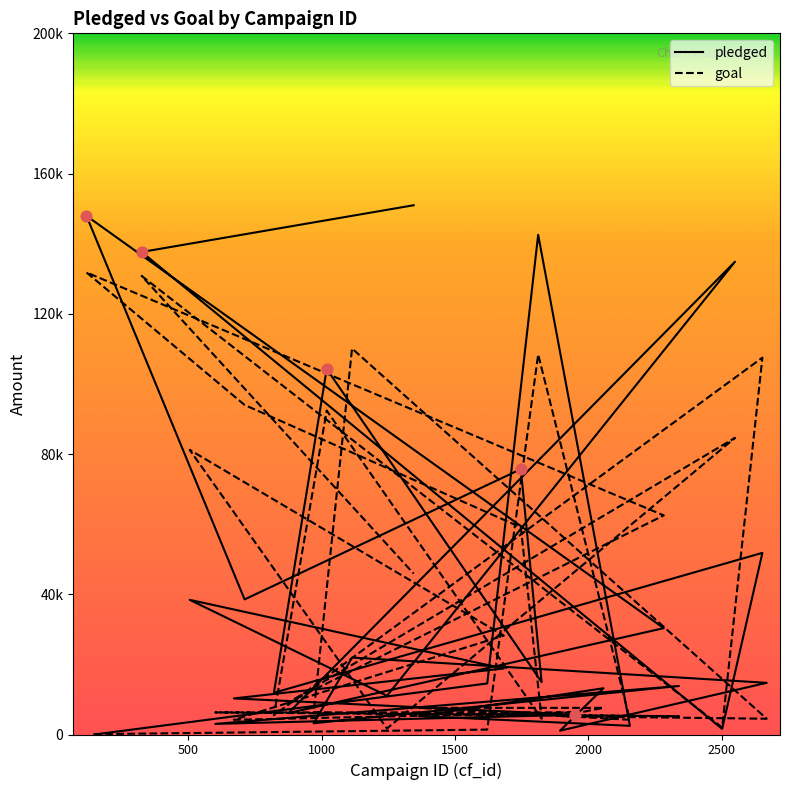

Which series contains the highest Y value?

pledged